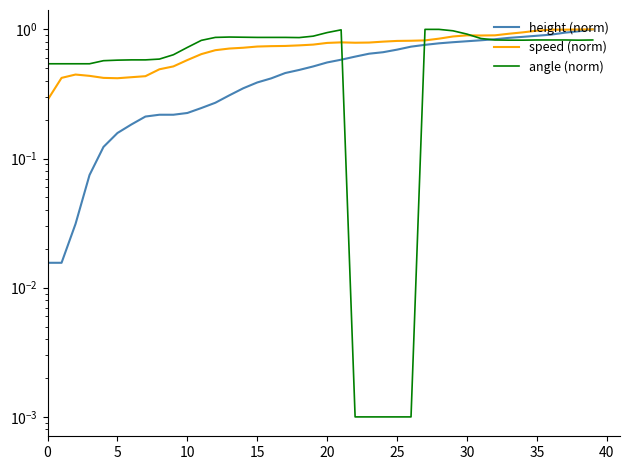

How many intersections are there between angle (norm) and speed (norm)?

3